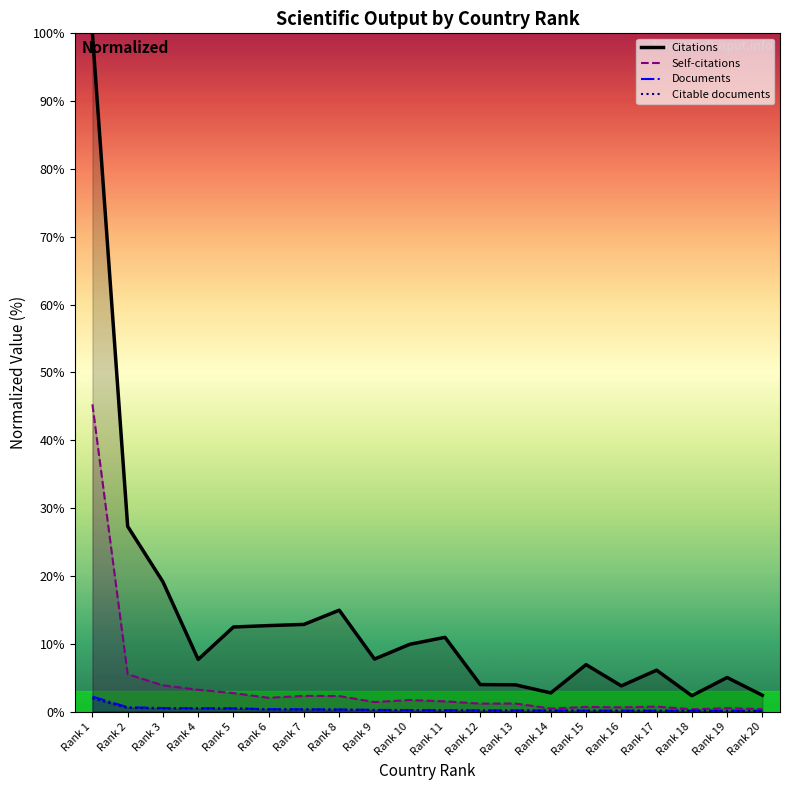

Does the chart have visible grid lines?

No